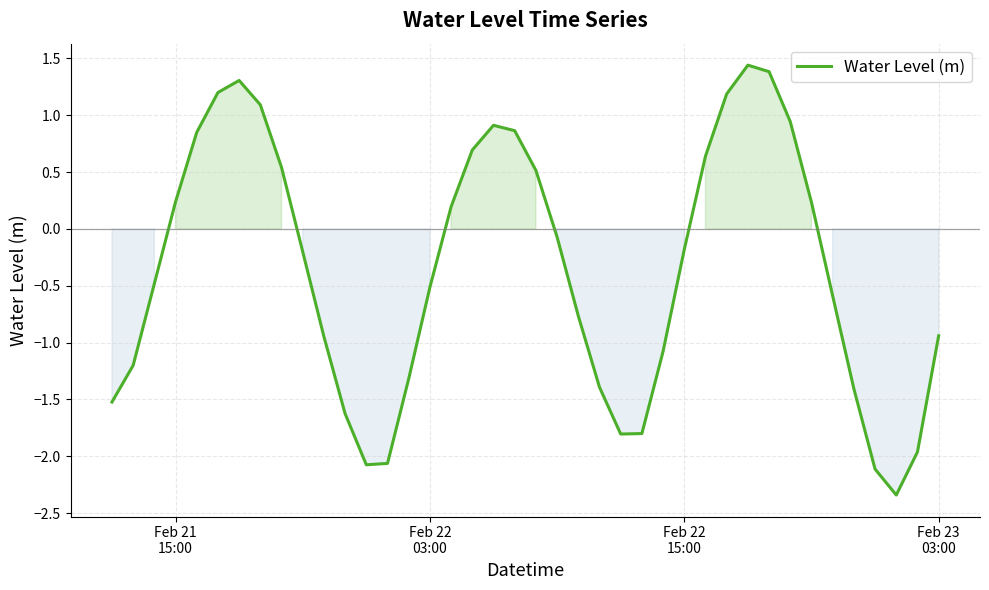

What is the difference between the maximum and minimum values?

3.8